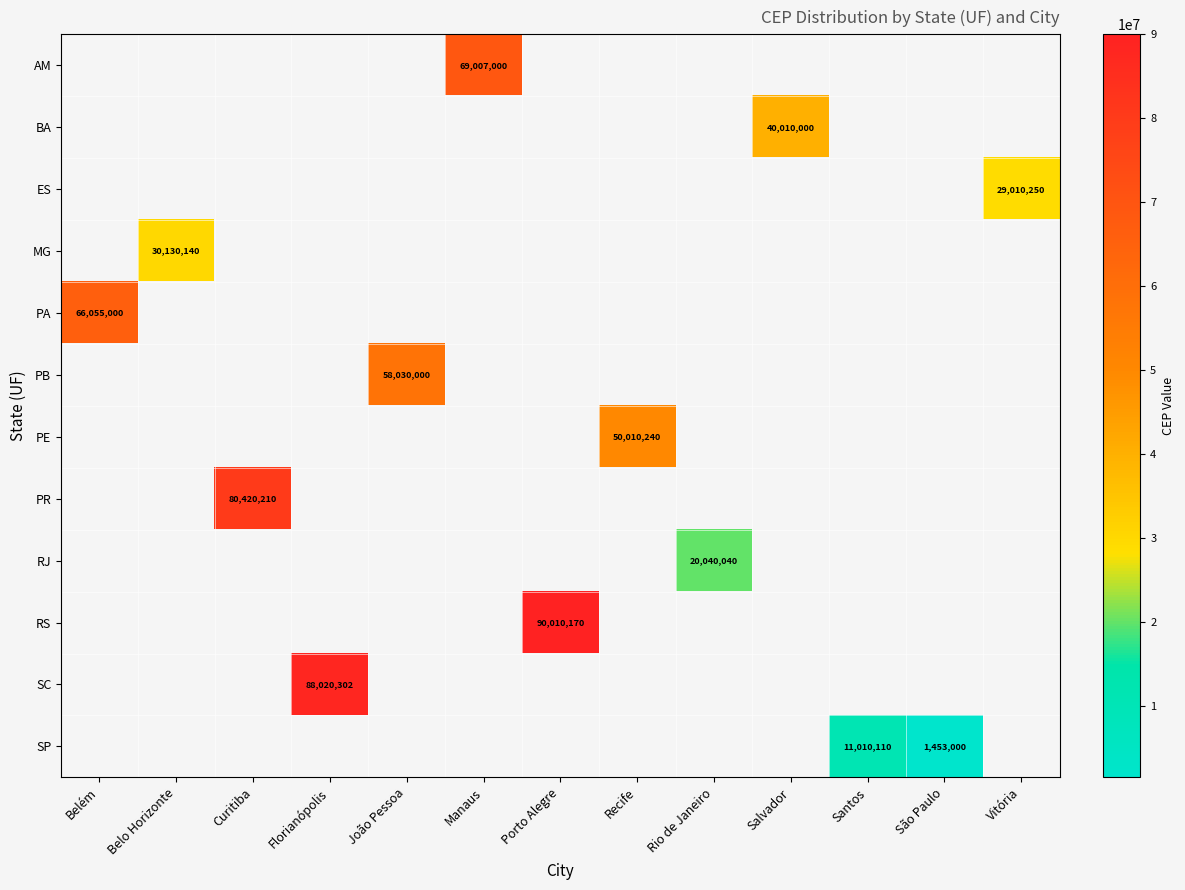

Rank the series by their maximum value, from lowest to highest.

SP, RJ, ES, MG, BA, PE, PB, PA, AM, PR, SC, RS